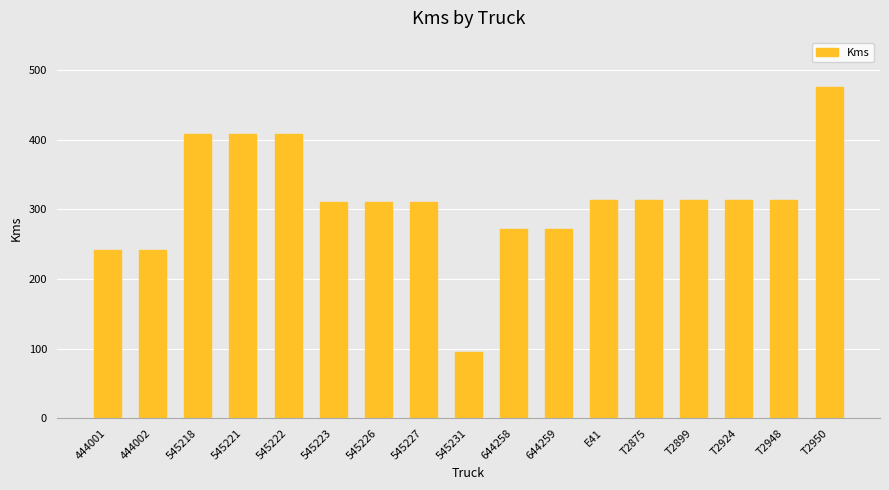

Which category has the lowest value across all series?

545231